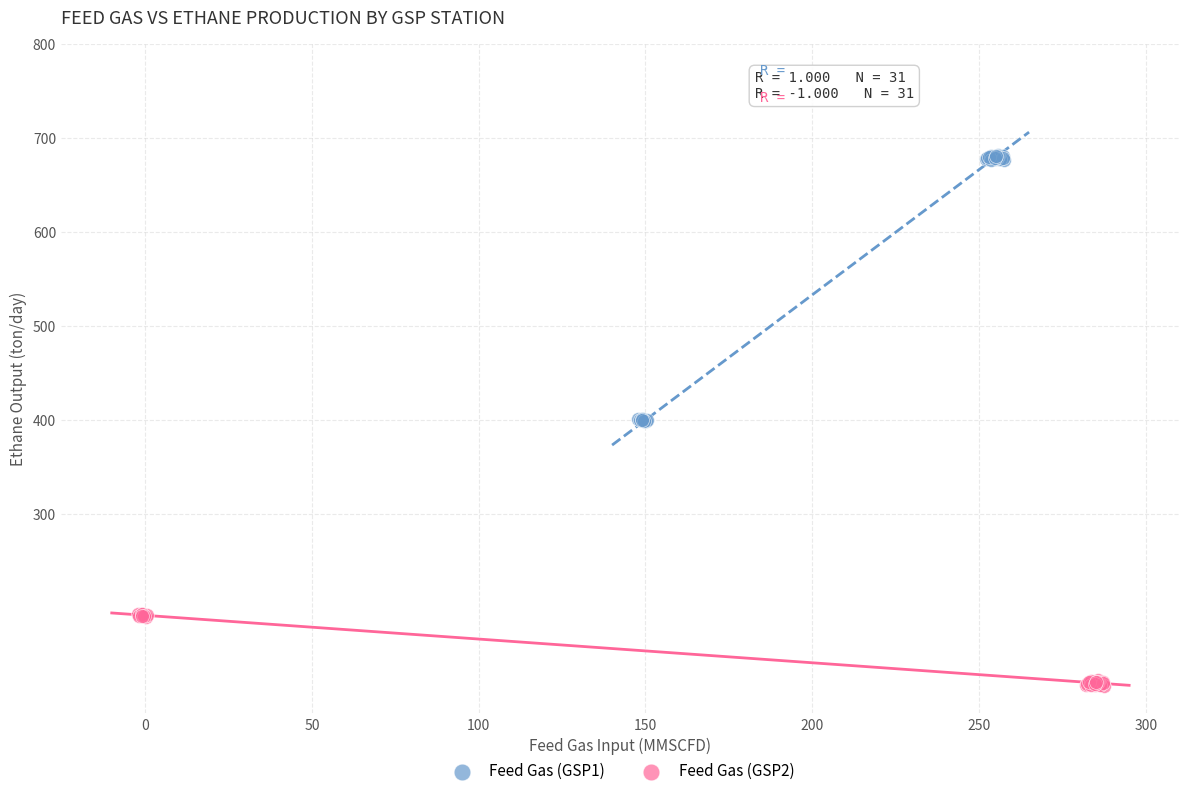

Which series contains the highest Y value?

Feed Gas (GSP1)